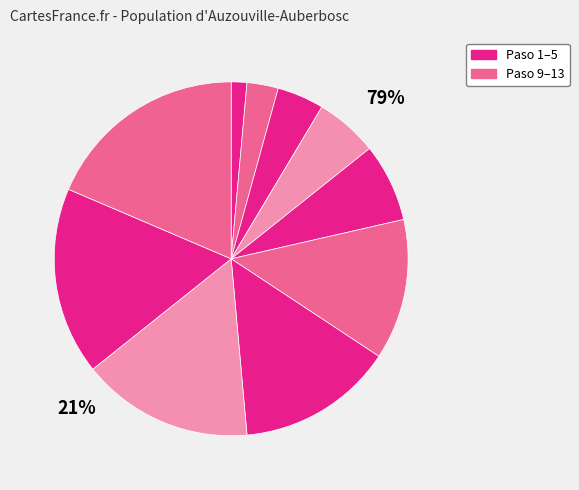

Count the number of slices in the pie.

10